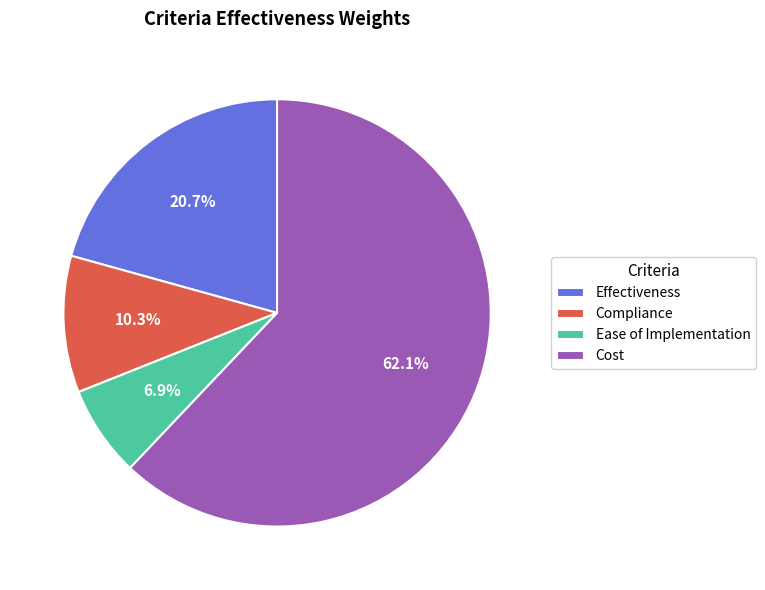

To the nearest percent, what is the combined percentage of Cost and Ease of Implementation?

69%